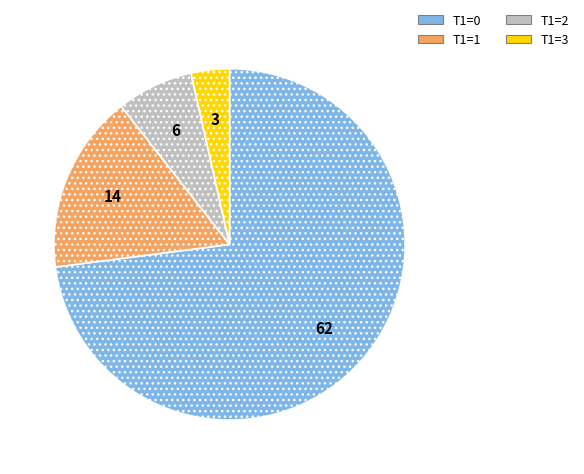

What is the largest slice in the pie chart?

T1=0